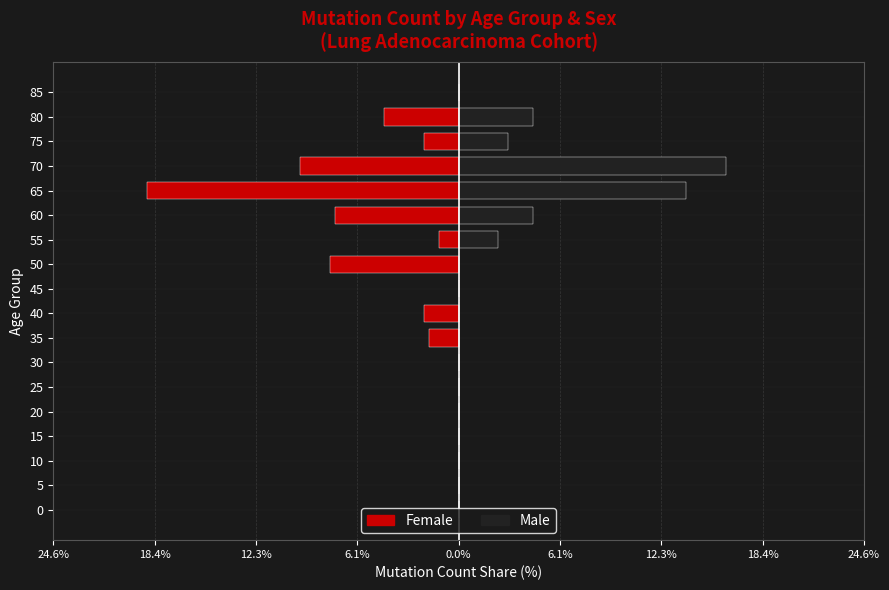

The Male series shows 1.1 at 80. True or false?

False